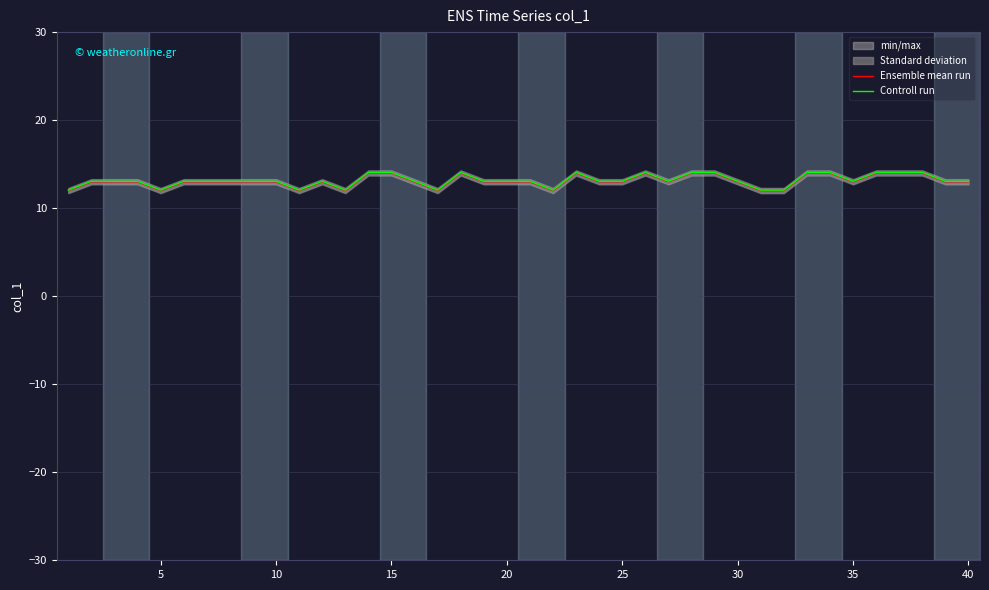

Reading left to right, list all the values displayed in this chart.

Ensemble mean run: 12.0	13.0	13.0	13.0	12.0	13.0	13.0	13.0	13.0	13.0	12.0	13.0	12.0	14.0	14.0	13.0	12.0	14.0	13.0	13.0	13.0	12.0	14.0	13.0	13.0	14.0	13.0	14.0	14.0	13.0	12.0	12.0	14.0	14.0	13.0	14.0	14.0	14.0	13.0	13.0
Controll run: 12.1	13.1	13.1	13.1	12.1	13.1	13.1	13.1	13.1	13.1	12.1	13.1	12.1	14.1	14.1	13.1	12.1	14.1	13.1	13.1	13.1	12.1	14.1	13.1	13.1	14.1	13.1	14.1	14.1	13.1	12.1	12.1	14.1	14.1	13.1	14.1	14.1	14.1	13.1	13.1